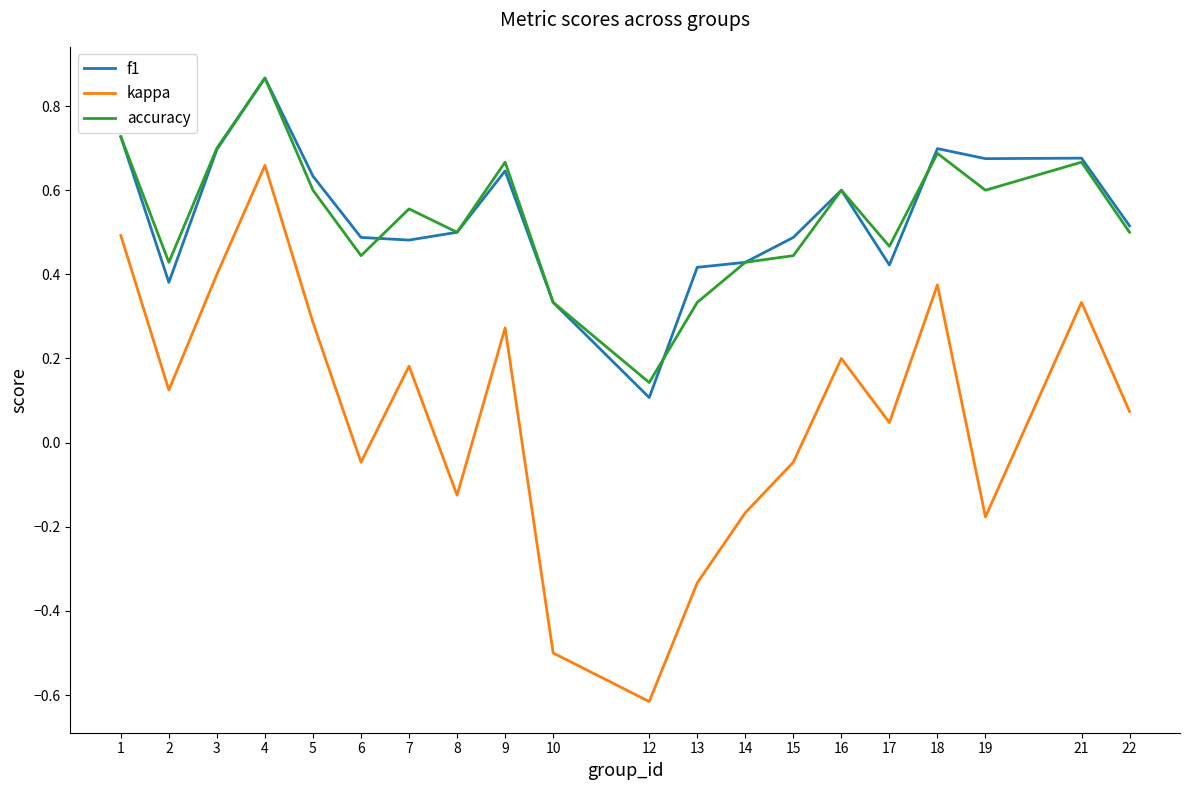

What are all the series names shown in the legend?

f1, kappa, accuracy